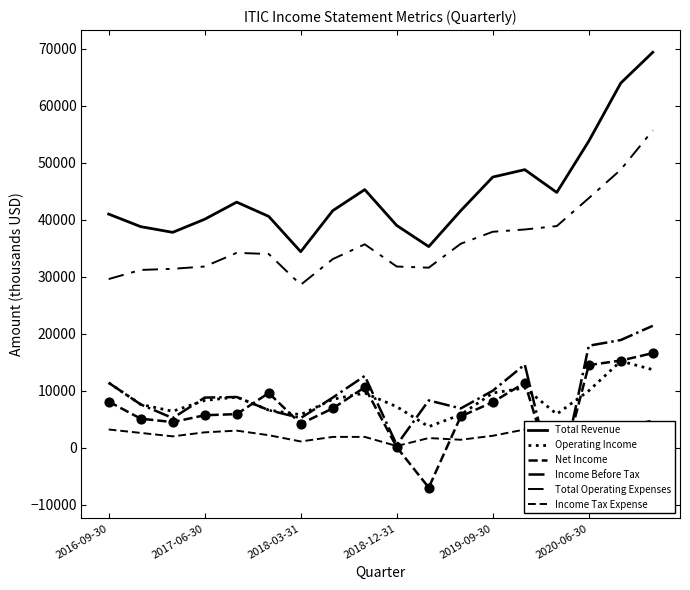

What are all the series names shown in the legend?

Total Revenue, Operating Income, Net Income, Income Before Tax, Total Operating Expenses, Income Tax Expense